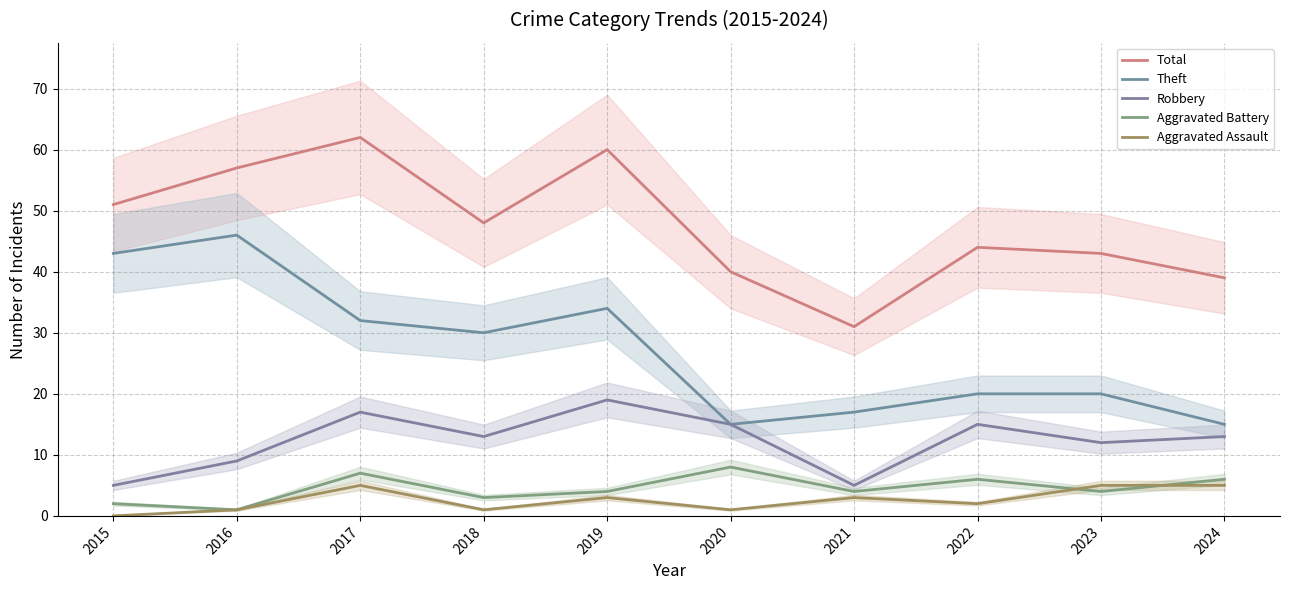

Reading right to left, extract all data points from this chart.

Total: 39	43	44	31	40	60	48	62	57	51
Theft: 15	20	20	17	15	34	30	32	46	43
Robbery: 13	12	15	5	15	19	13	17	9	5
Aggravated Battery: 6	4	6	4	8	4	3	7	1	2
Aggravated Assault: 5	5	2	3	1	3	1	5	1	0